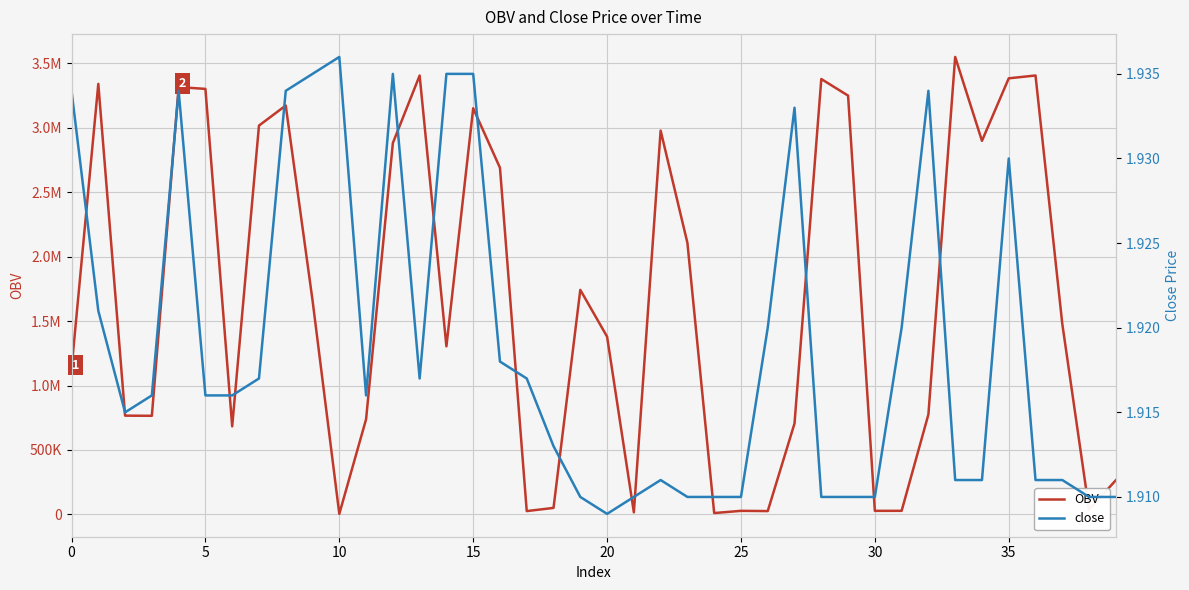

At how many categories does at least one series exceed 311094?

29